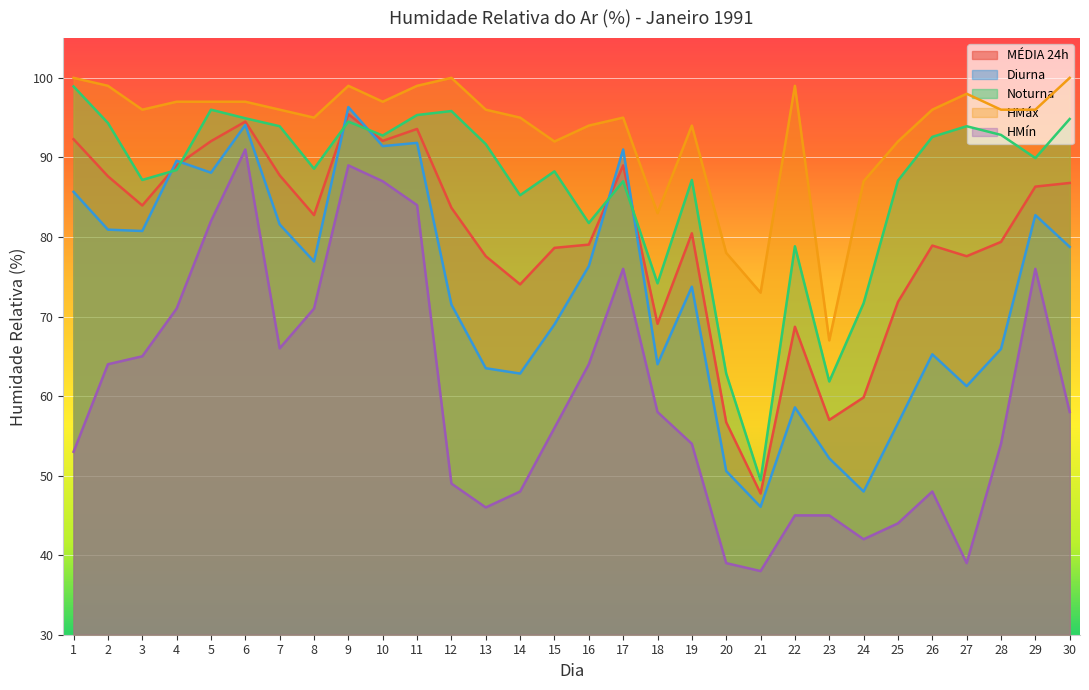

Reading right to left, transcribe all the data shown in this chart.

MÉDIA 24h: 30=86.8	29=86.3	28=79.4	27=77.6	26=78.9	25=71.8	24=59.8	23=57.0	22=68.7	21=47.8	20=56.7	19=80.5	18=69.1	17=89.0	16=79.0	15=78.6	14=74.0	13=77.6	12=83.7	11=93.6	10=92.1	9=95.4	8=82.8	7=87.8	6=94.5	5=92.0	4=89.0	3=84.0	2=87.6	1=92.3
Diurna: 30=78.8	29=82.8	28=65.9	27=61.2	26=65.2	25=56.6	24=48.0	23=52.2	22=58.6	21=46.1	20=50.6	19=73.8	18=64.0	17=91.0	16=76.3	15=69.0	14=62.8	13=63.5	12=71.5	11=91.8	10=91.4	9=96.3	8=76.9	7=81.6	6=94.1	5=88.1	4=89.6	3=80.8	2=80.9	1=85.7
Noturna: 30=94.8	29=89.9	28=92.8	27=93.9	26=92.6	25=87.1	24=71.7	23=61.8	22=78.8	21=49.4	20=62.8	19=87.2	18=74.2	17=87.0	16=81.8	15=88.2	14=85.2	13=91.7	12=95.8	11=95.3	10=92.8	9=94.5	8=88.6	7=93.9	6=94.9	5=96.0	4=88.4	3=87.2	2=94.3	1=98.9
HMáx: 30=100.0	29=96.0	28=96.0	27=98.0	26=96.0	25=92.0	24=87.0	23=67.0	22=99.0	21=73.0	20=78.0	19=94.0	18=83.0	17=95.0	16=94.0	15=92.0	14=95.0	13=96.0	12=100.0	11=99.0	10=97.0	9=99.0	8=95.0	7=96.0	6=97.0	5=97.0	4=97.0	3=96.0	2=99.0	1=100.0
HMín: 30=58.0	29=76.0	28=54.0	27=39.0	26=48.0	25=44.0	24=42.0	23=45.0	22=45.0	21=38.0	20=39.0	19=54.0	18=58.0	17=76.0	16=64.0	15=56.0	14=48.0	13=46.0	12=49.0	11=84.0	10=87.0	9=89.0	8=71.0	7=66.0	6=91.0	5=82.0	4=71.0	3=65.0	2=64.0	1=53.0